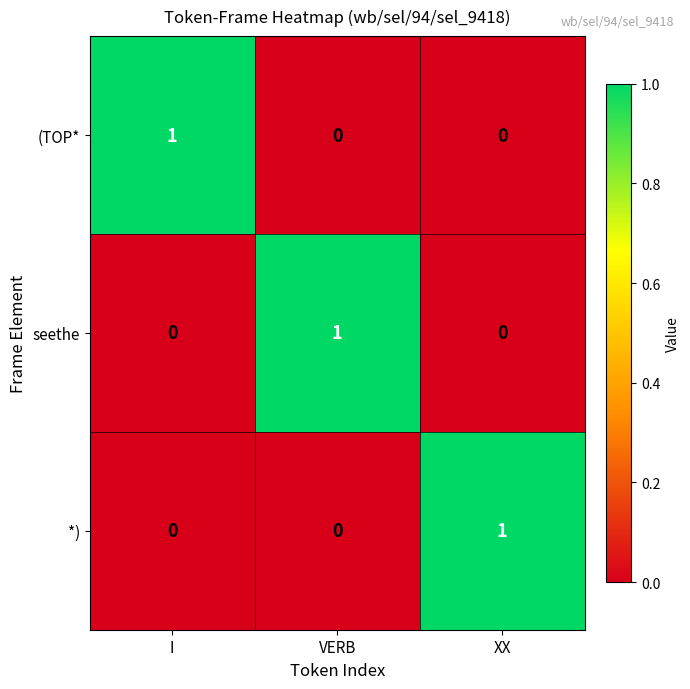

Reading left to right, what are all the values shown in this chart?

(TOP*: 1	0	0
seethe: 0	1	0
*): 0	0	1